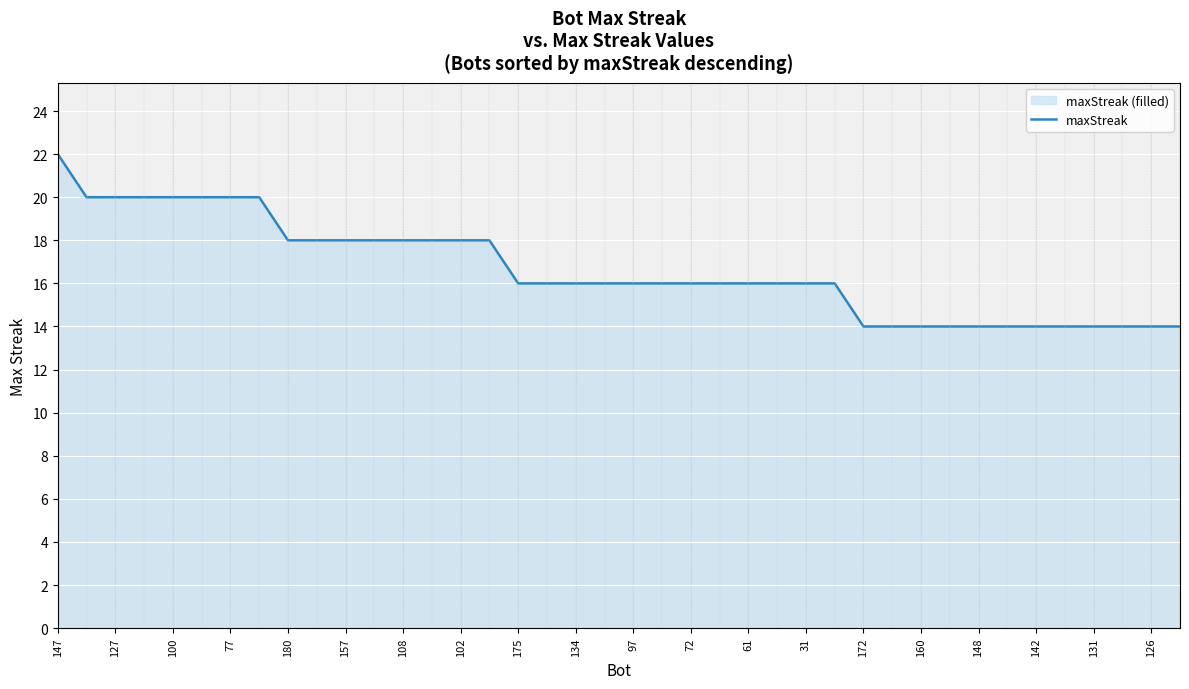

At which category does the chart reach its peak across all series?

147